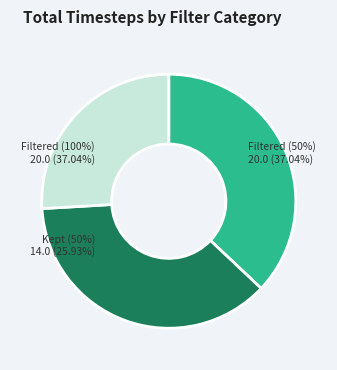

Between Filtered (50%) and Kept (50%), which is larger?

Filtered (50%)